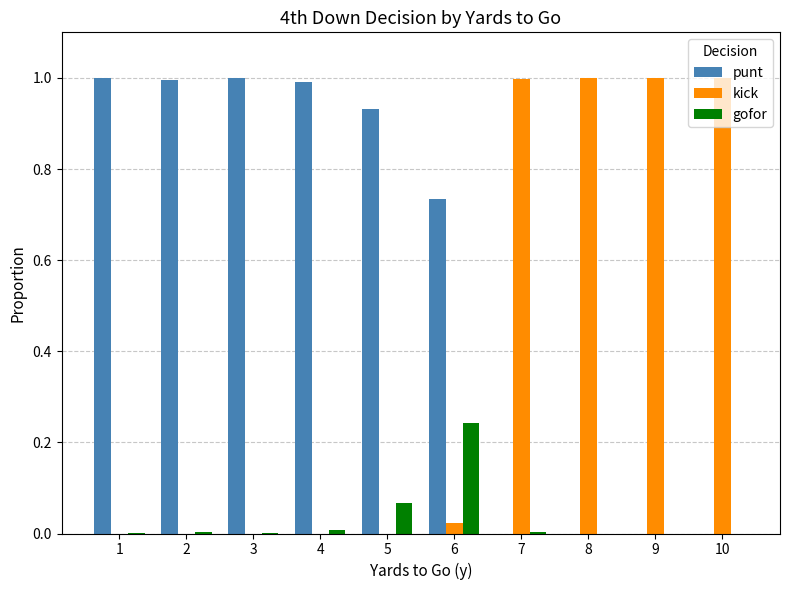

The value of kick at 7 is 1.0. True or false?

True